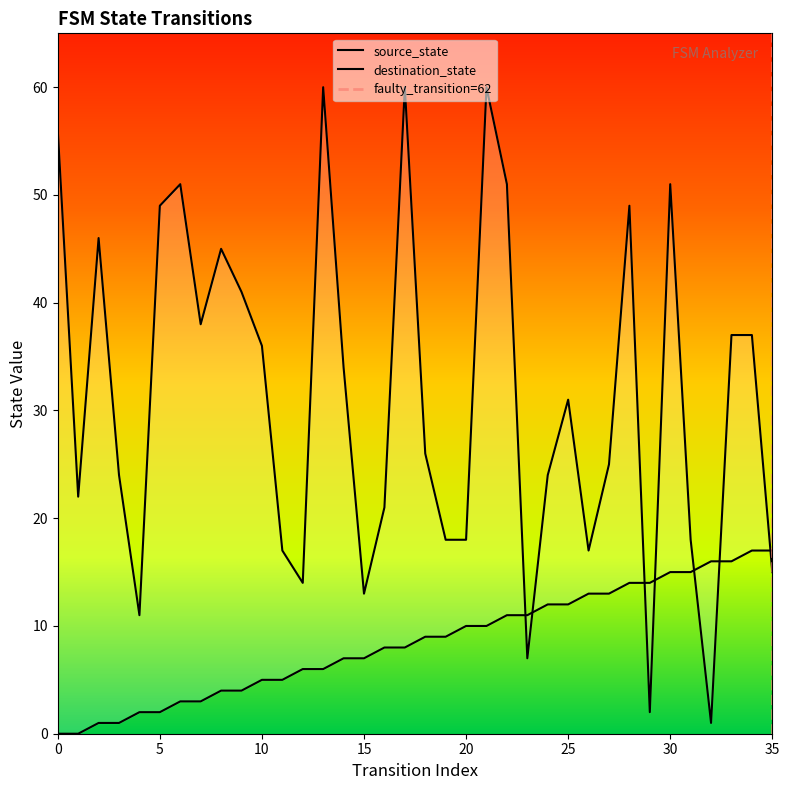

What is the total value across all series at 23?

18